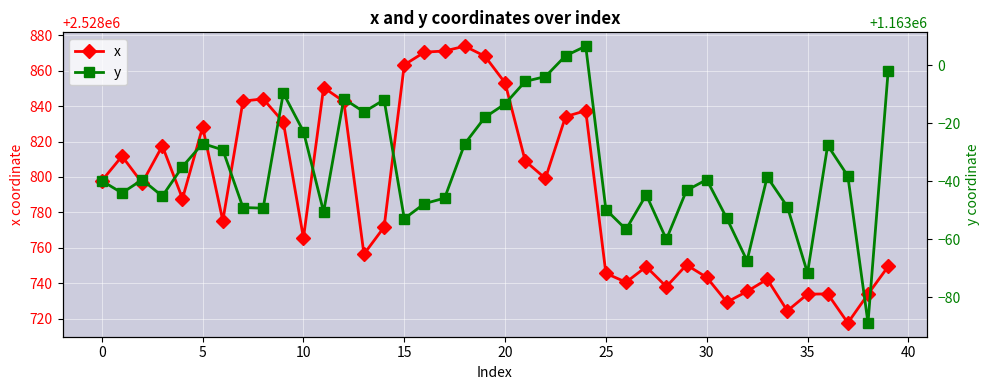

What is the difference between the y values at 24 and 37?

44.8